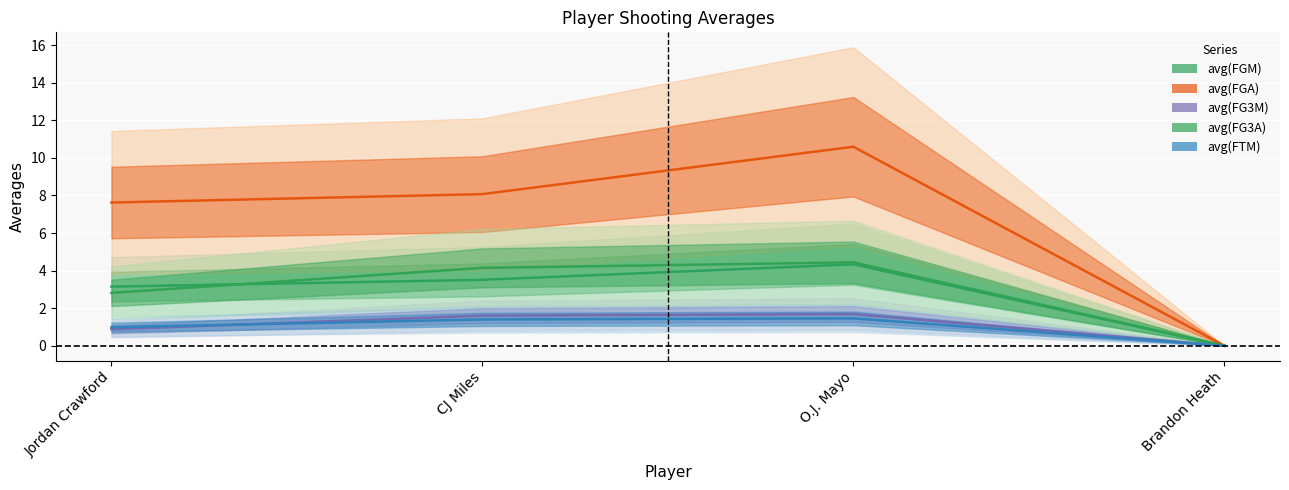

What is the difference between the maximum and minimum values in the avg(FG3A) series?

4.4